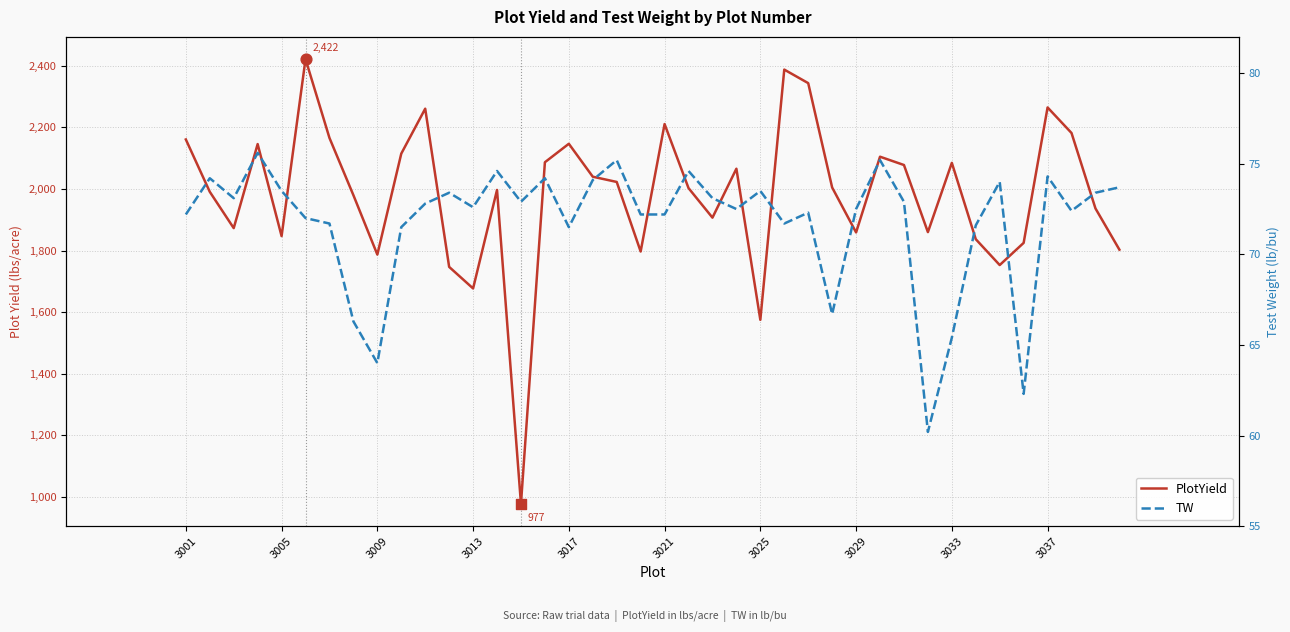

Which series has the largest total across all categories?

PlotYield